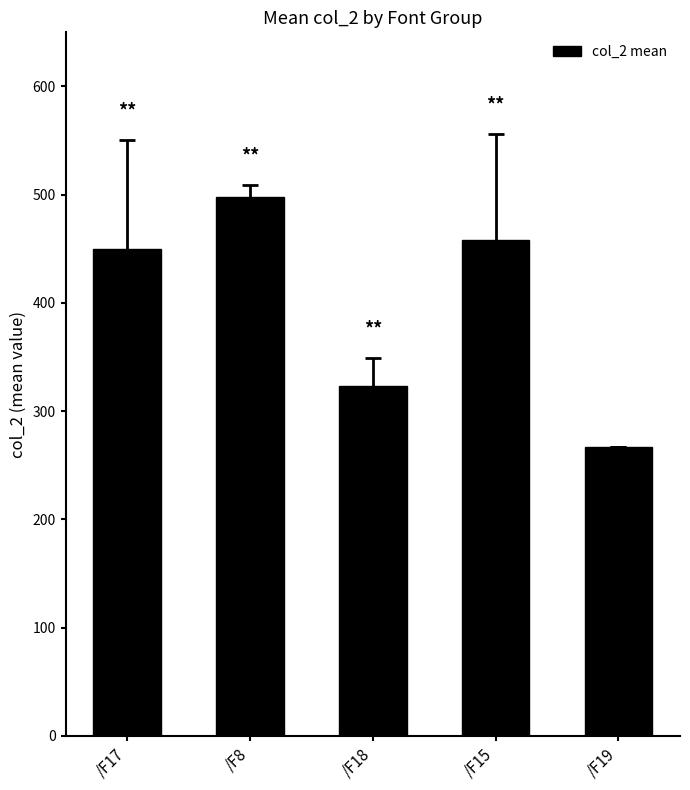

What is the smallest value displayed?

266.7